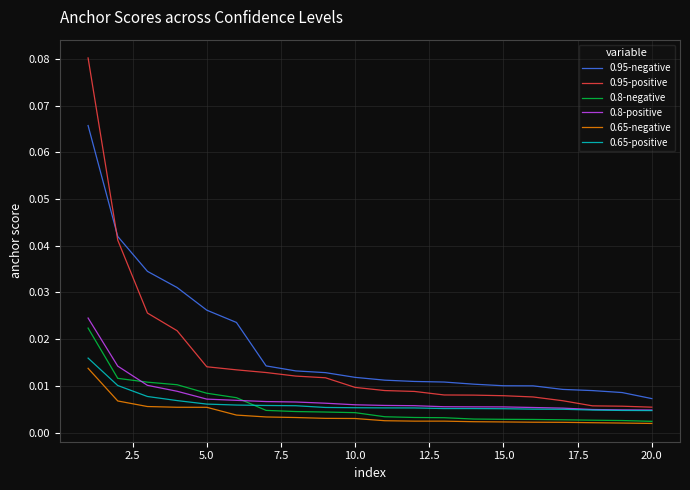

Which series has the largest range (max minus min)?

0.95-positive